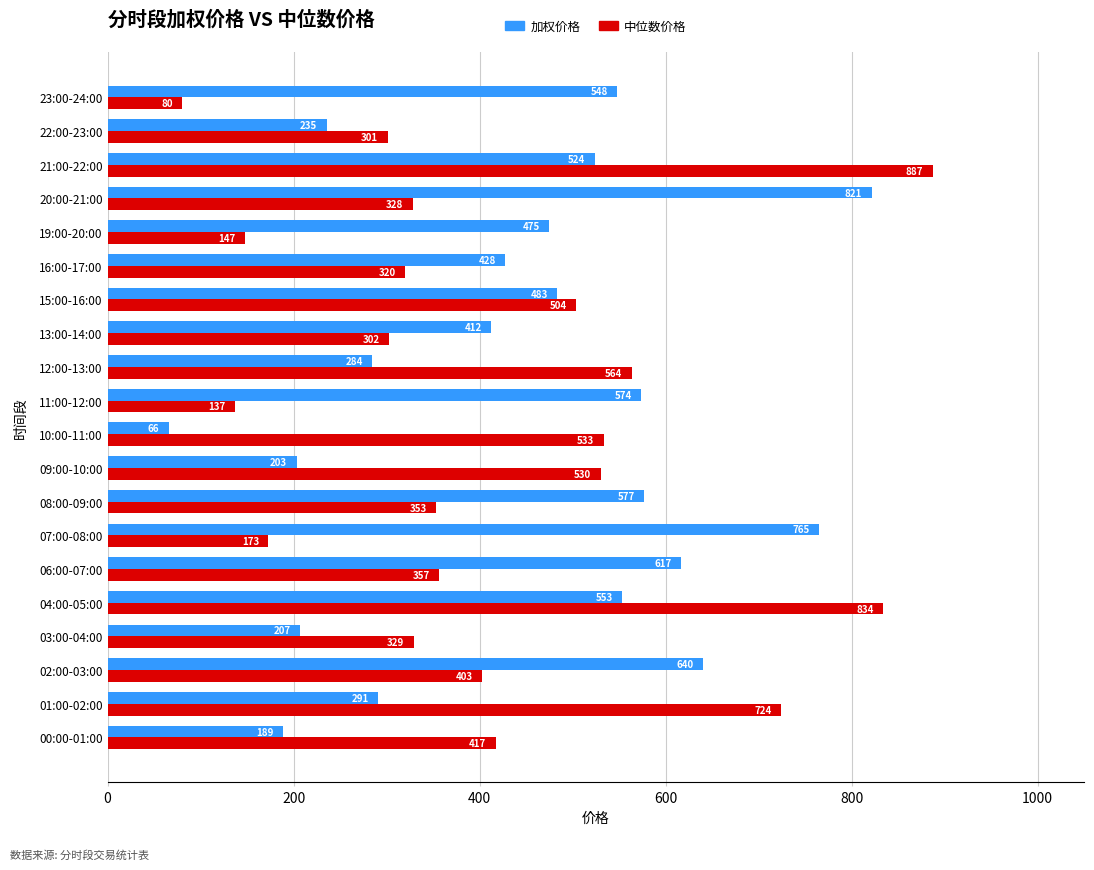

At which category is the sum across all series the highest?

21:00-22:00